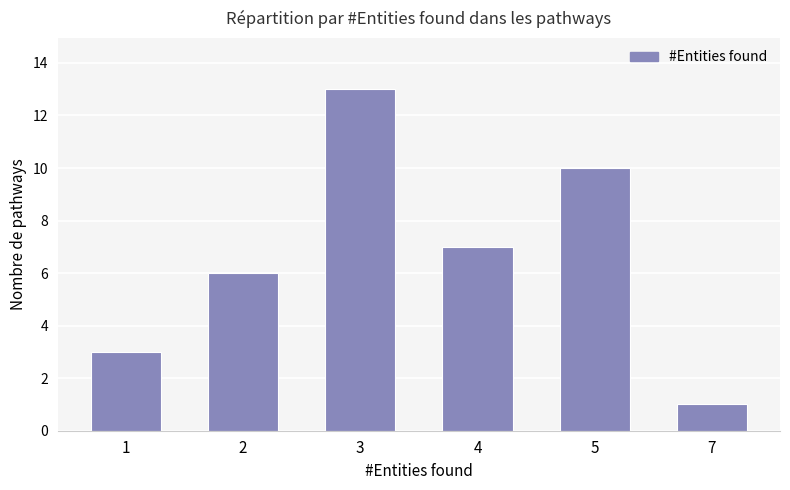

What is the sum of all values?

40